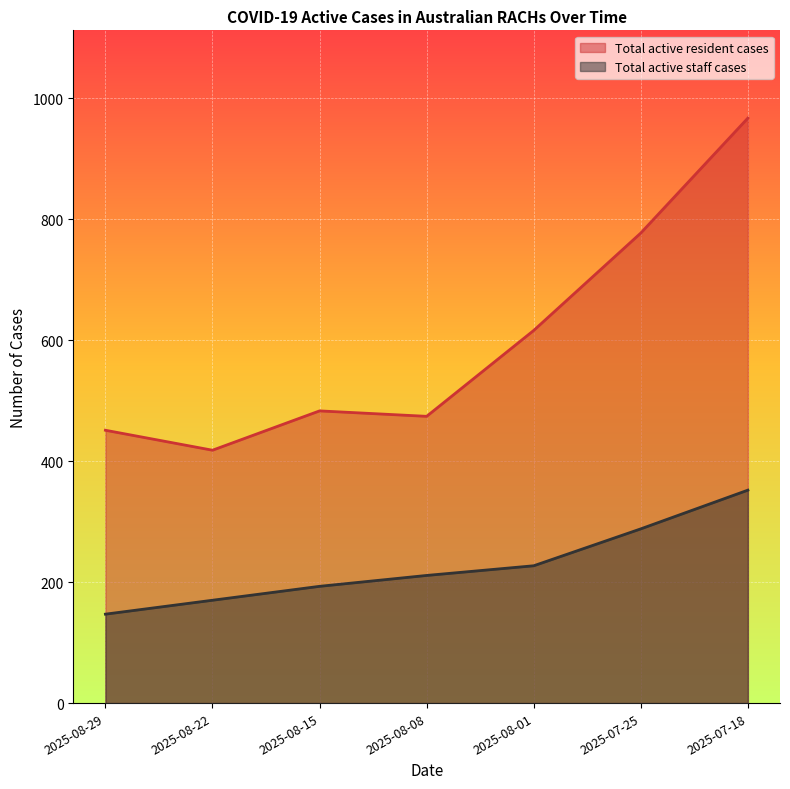

Reading right to left, list all the values displayed in this chart.

Total active resident cases: 967	777	616	474	483	418	451
Total active staff cases: 352	288	227	211	193	170	147